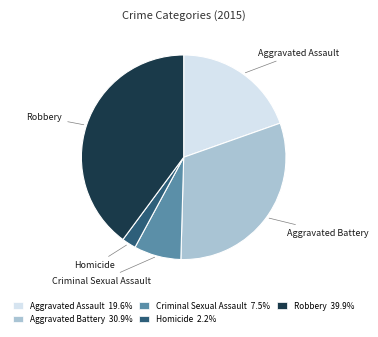

Which category has the biggest portion of the pie?

Robbery